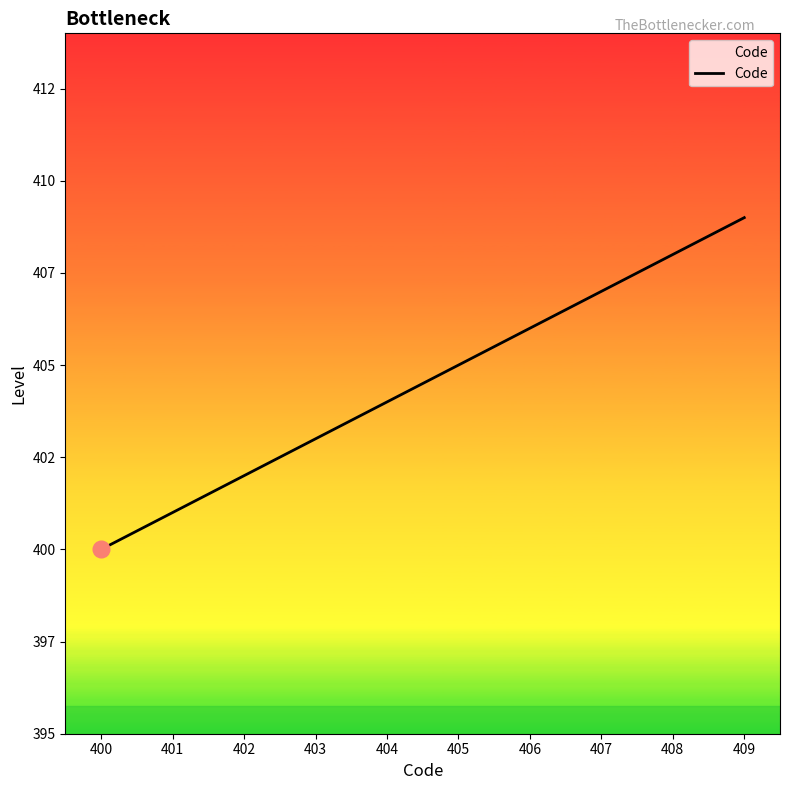

Does the chart display data point markers on the line(s)?

No